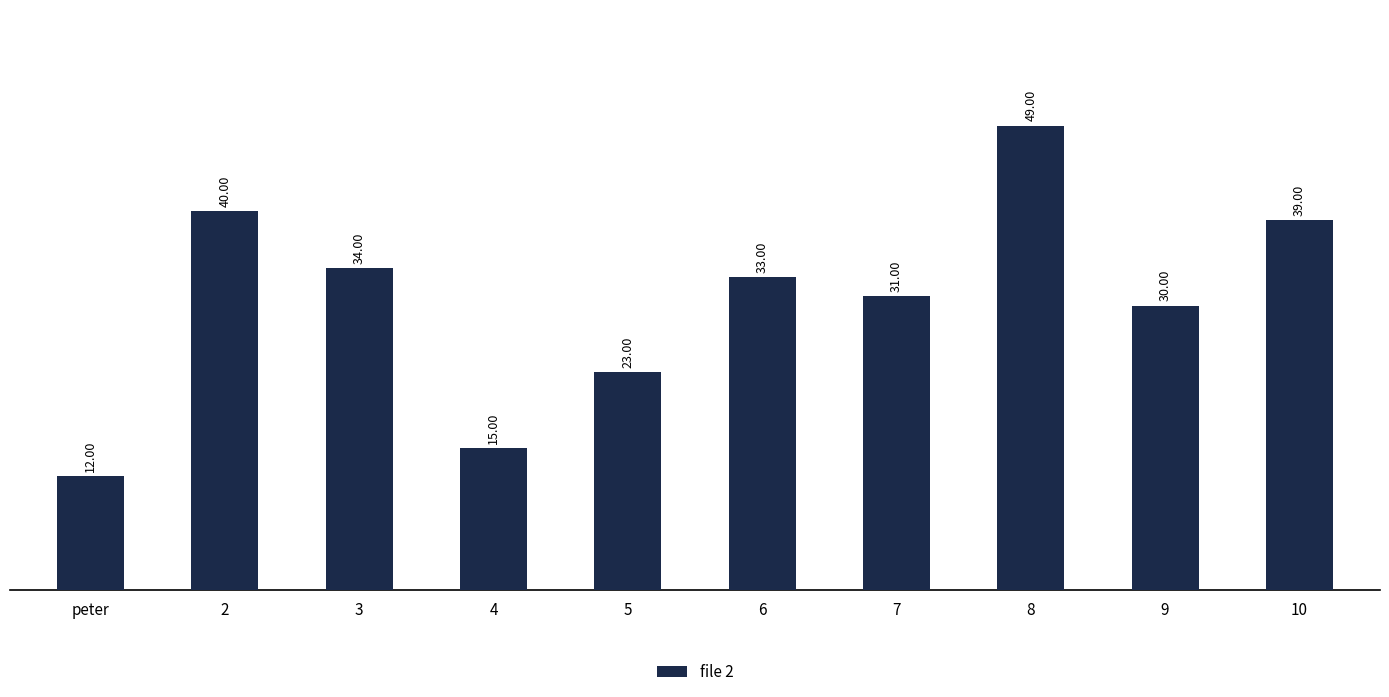

What is the maximum value shown in the chart?

49